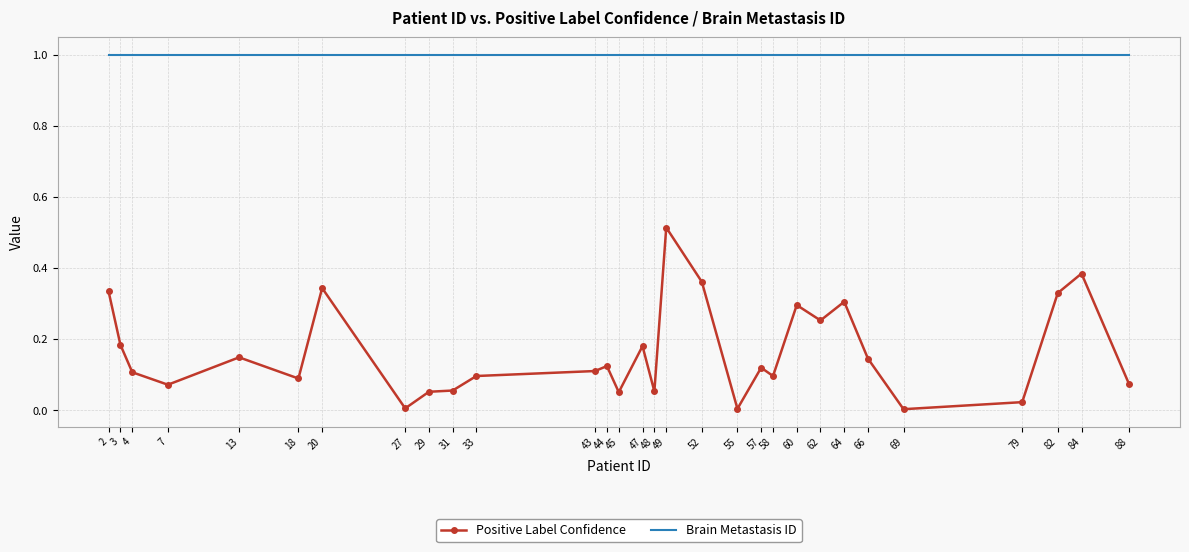

Rank the series by their average value, from highest to lowest.

Brain Metastasis ID, Positive Label Confidence